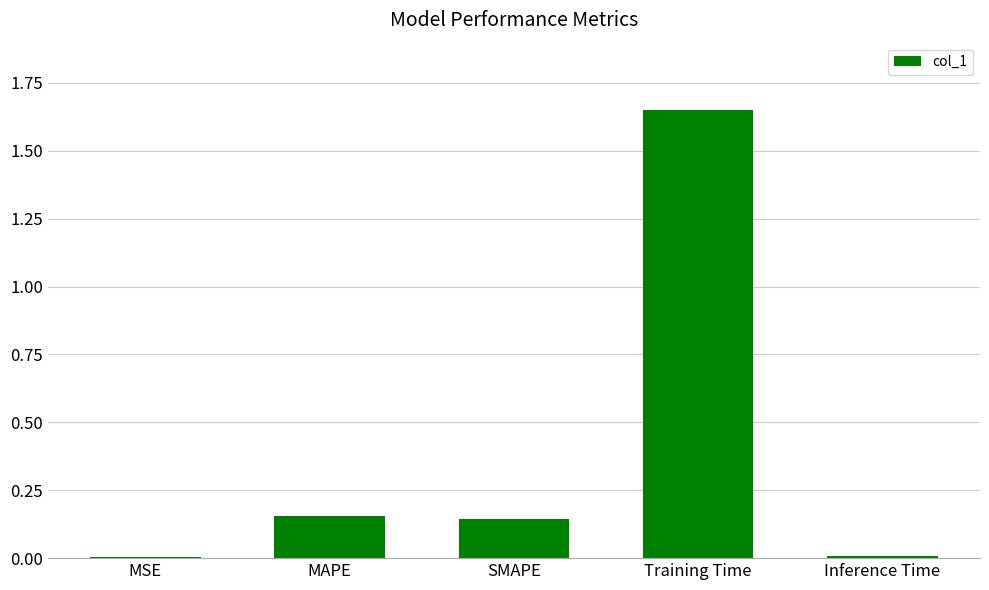

What is the sum of the values at MAPE and SMAPE?

0.3